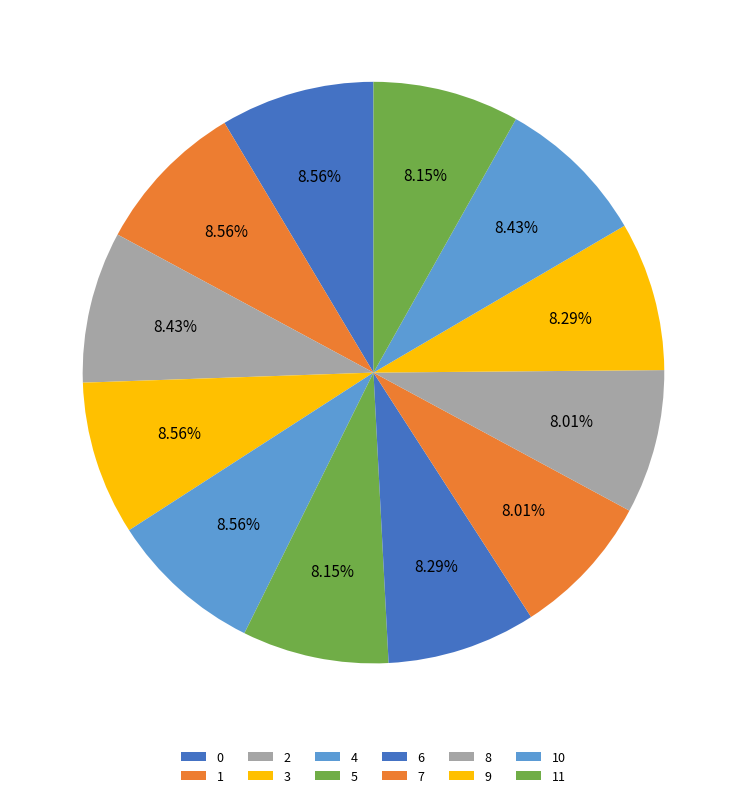

To the nearest percent, what is the average slice percentage?

8%